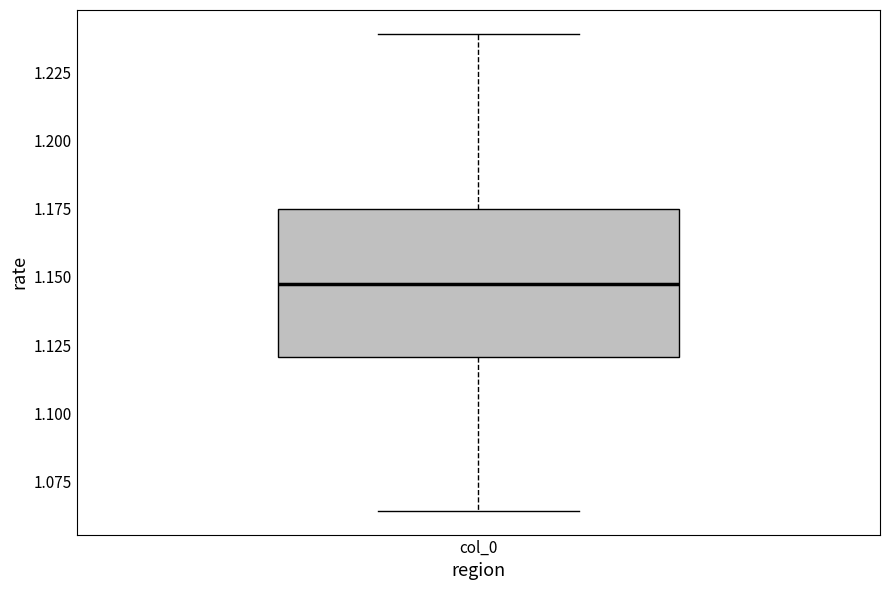

Transcribe this box plot: give where the median line is, the range the box spans, and where the two whiskers end, as read against the y-axis. The values are not printed on the chart, so give them approximately, as read against the axis.

median 1.145, box 1.120 to 1.175, whiskers 1.065 to 1.240